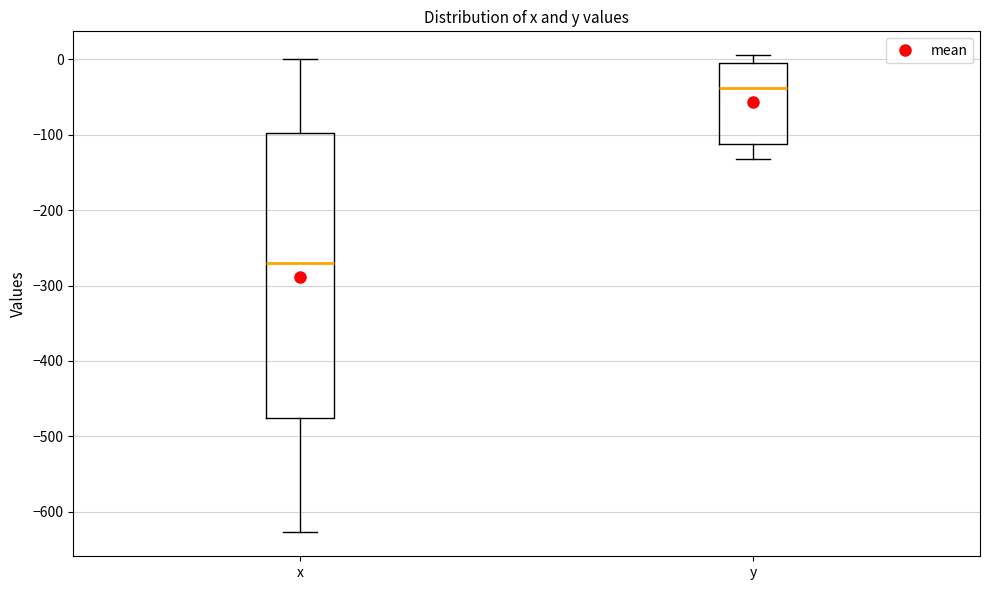

Where is the lower edge of the box for x on the y-axis? The values are not printed on the chart, so give them approximately, as read against the axis.

-480